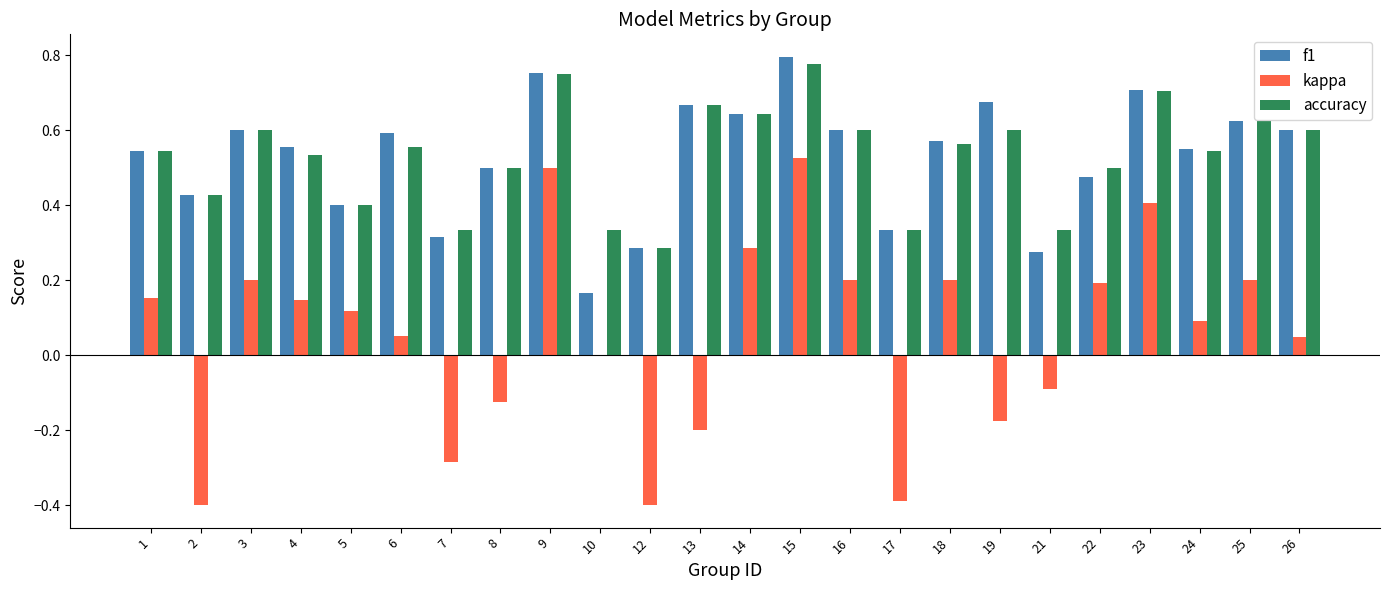

Which category has the highest value across all series?

15